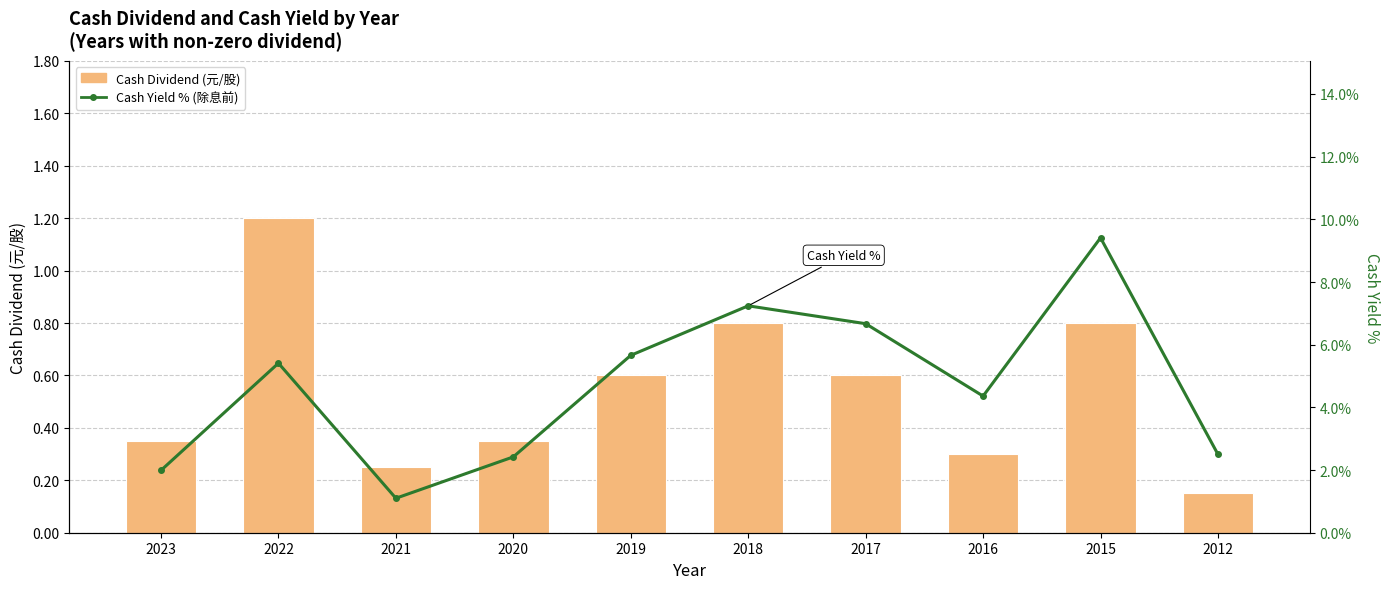

At how many categories does at least one series exceed 8?

1